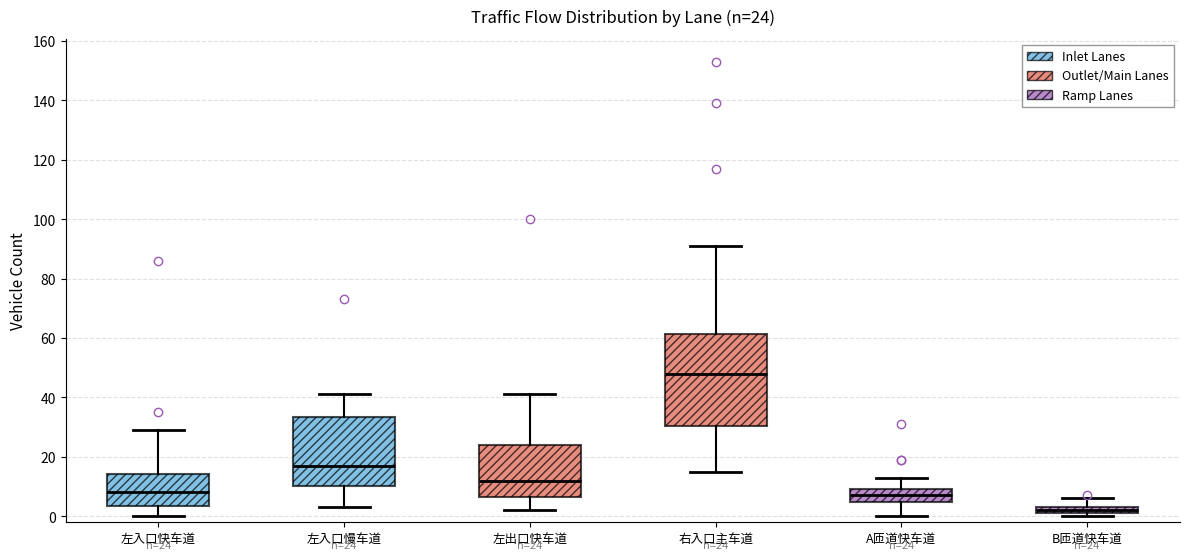

Which box is the tallest, from its lower edge to its upper edge?

右入口主车道